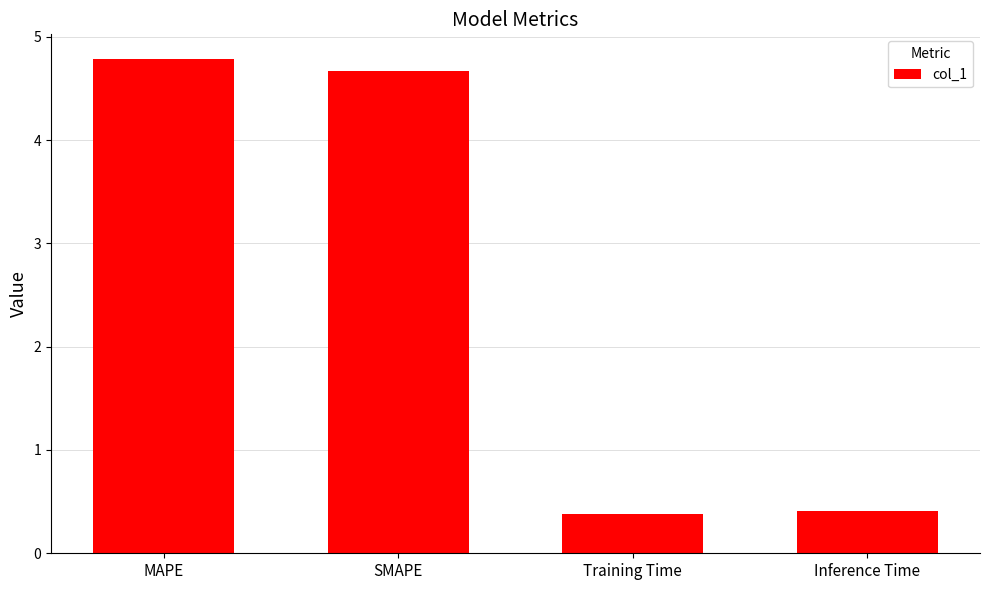

What is the smallest value displayed?

0.4